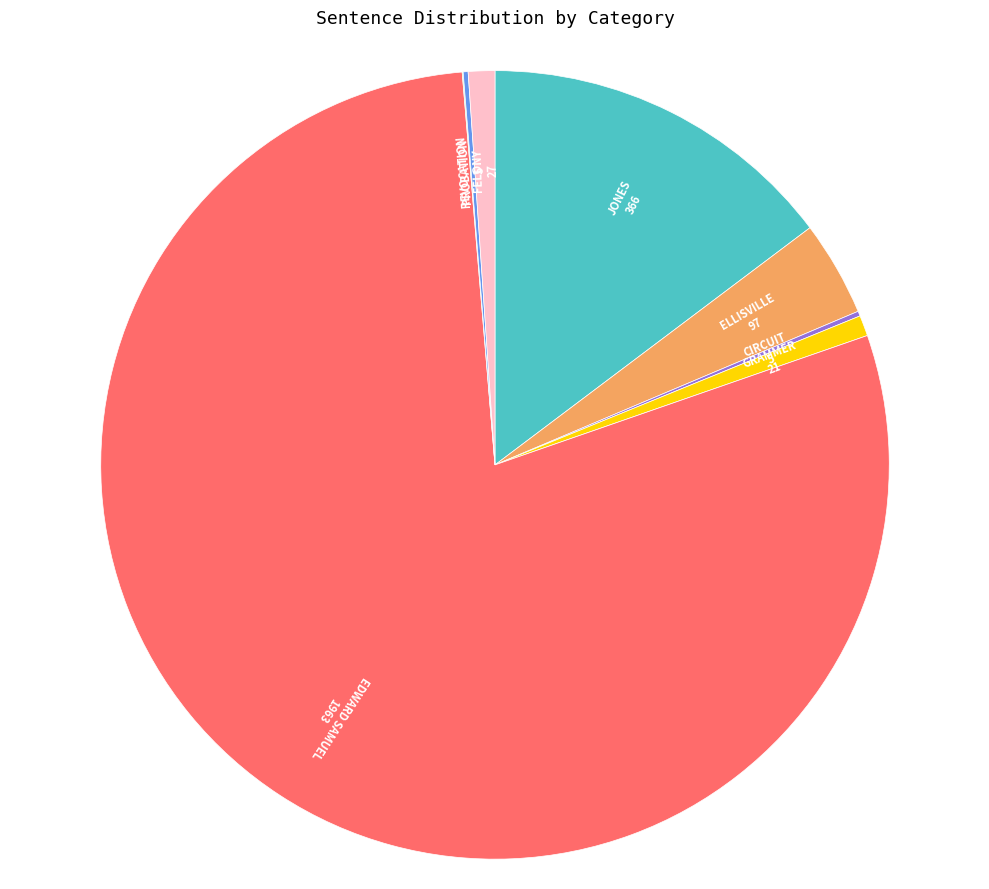

True or false: JONES accounts for 7% of the total.

False